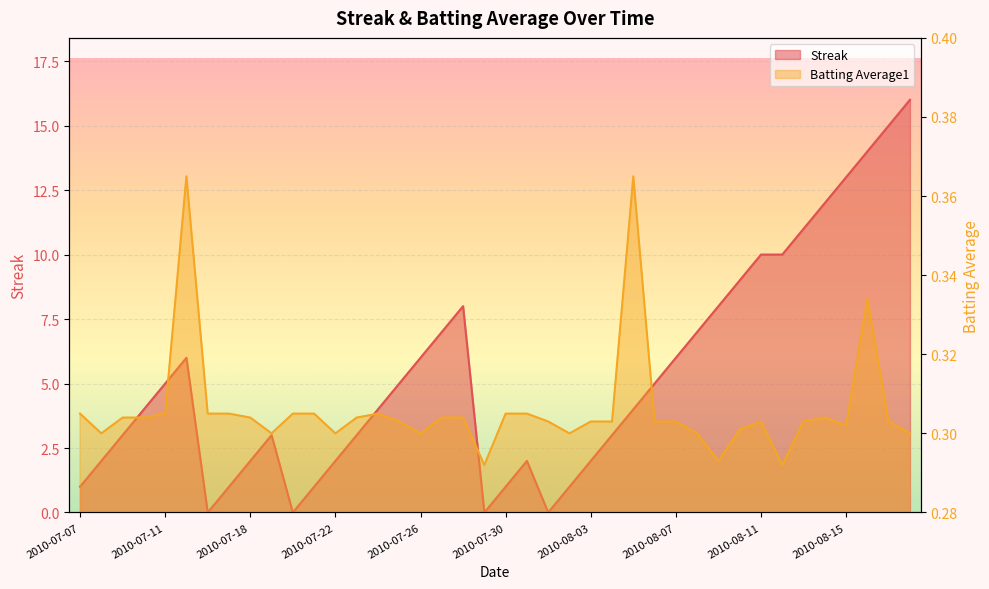

What is the difference between the second highest and minimum values in the Batting Average1 series?

0.1